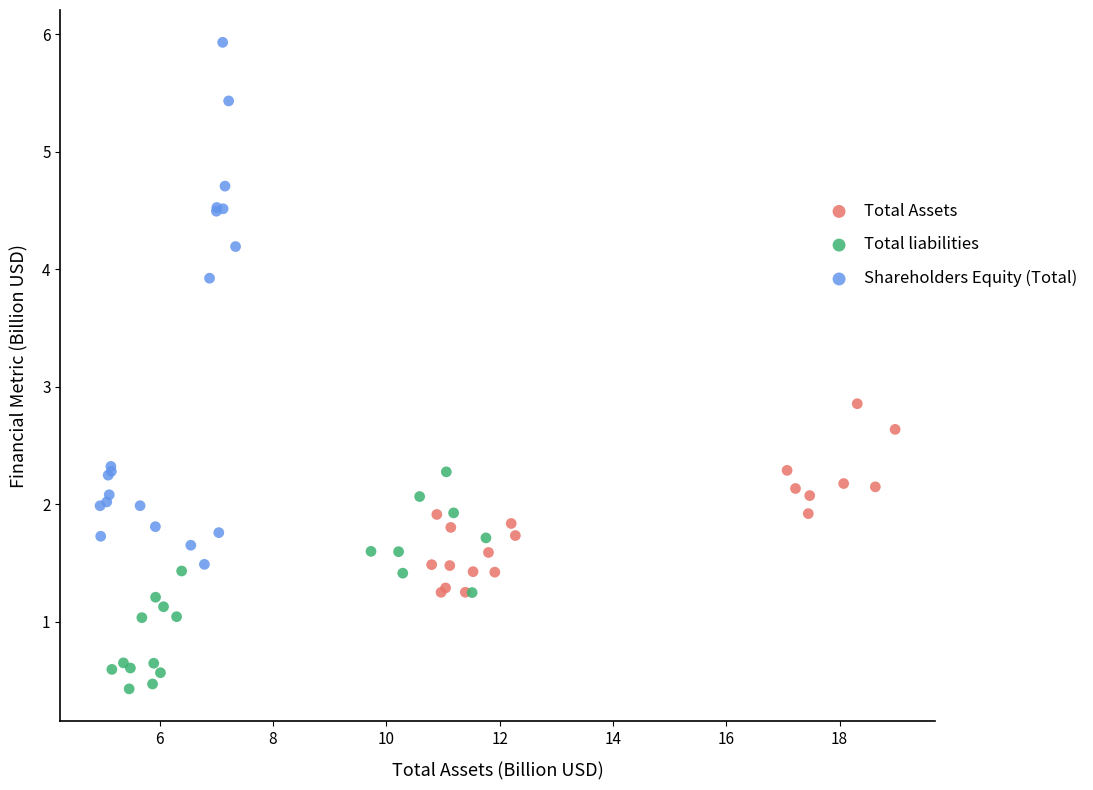

Which series contains the lowest Y value?

Total liabilities